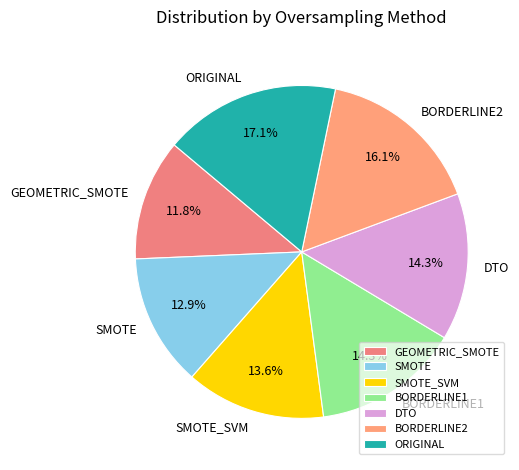

To the nearest percent, what is the difference between the largest and smallest slice percentages?

5%